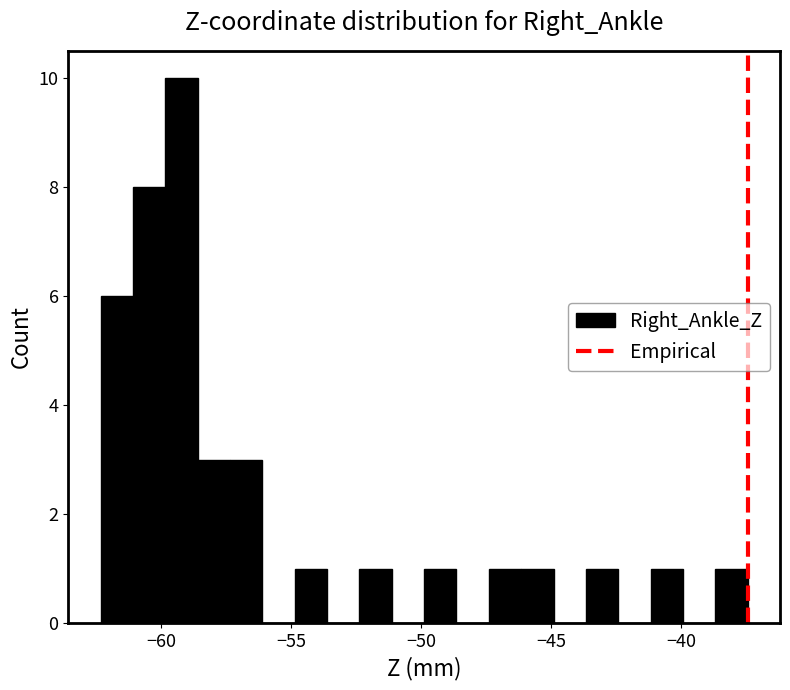

Around what value on the x-axis is the tallest bar? Give the approximate position of its centre, as read against the axis.

-59.0